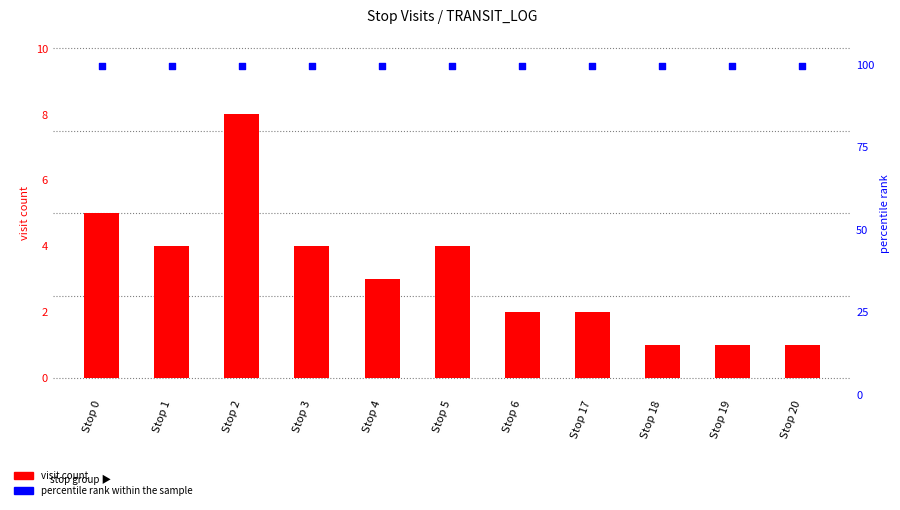

At which category is the sum across all series the highest?

Stop 2